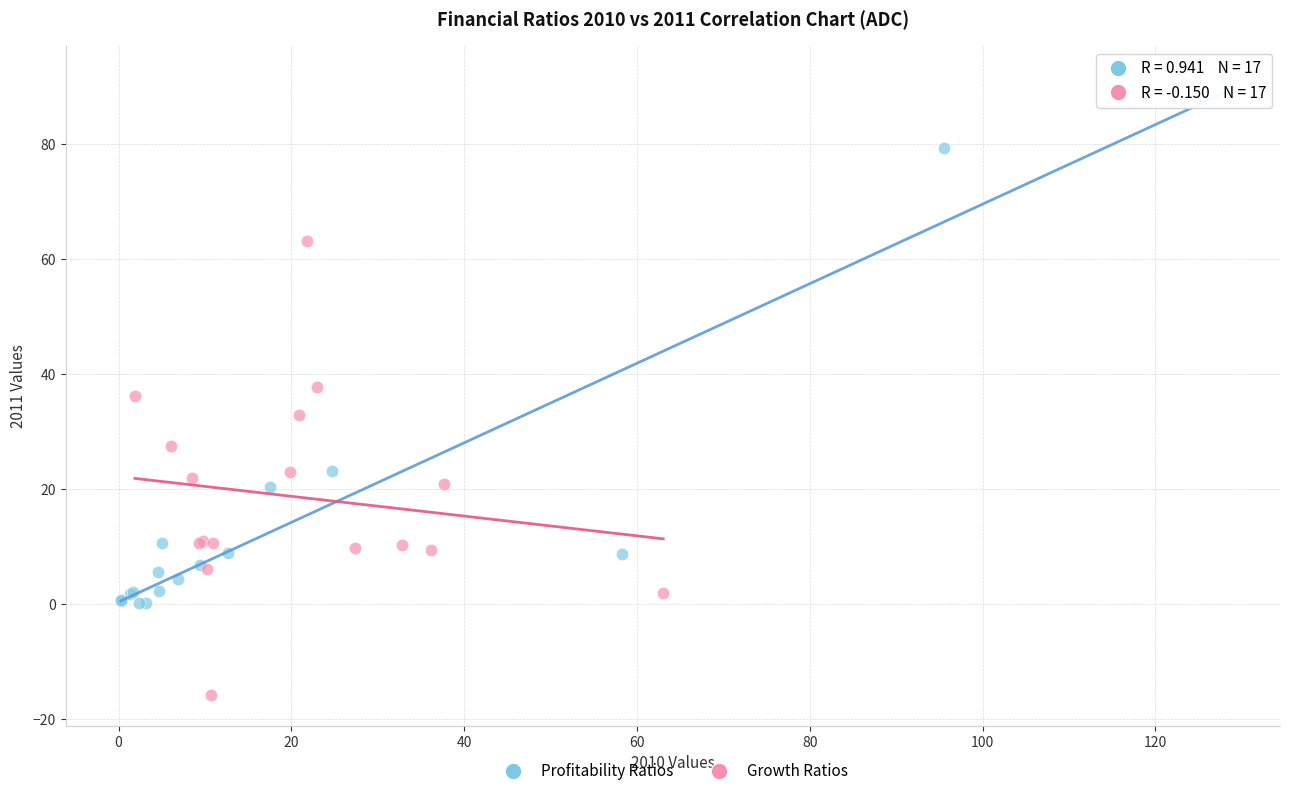

Which series reaches the maximum Y coordinate?

Profitability Ratios